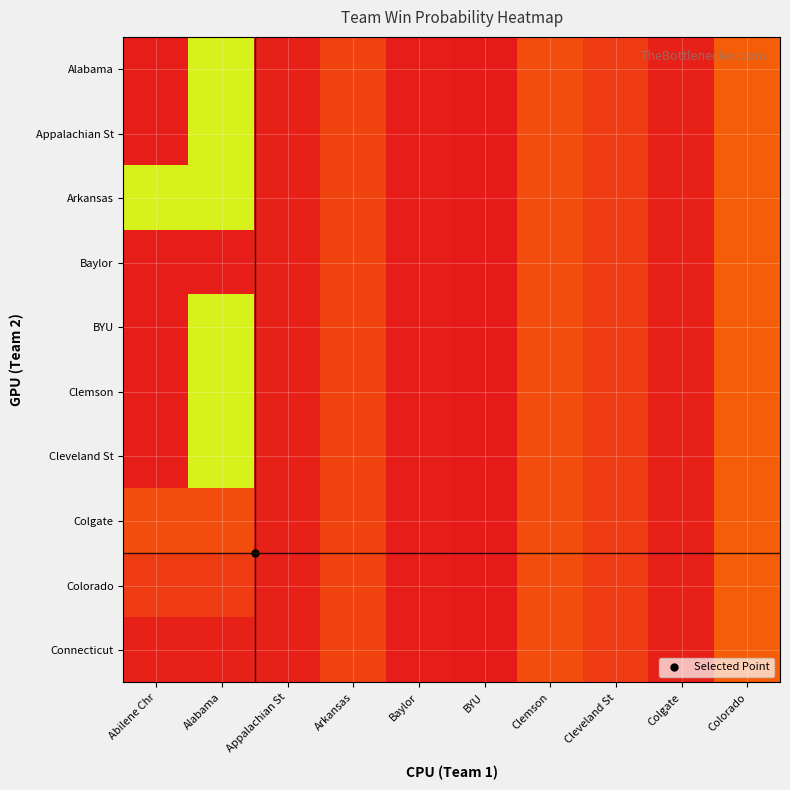

At which category is the sum across all series the highest?

BYU